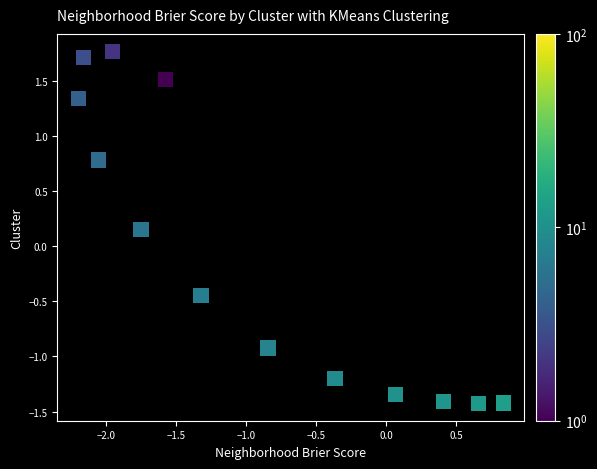

What is the range of X values (max minus min)?

3.0